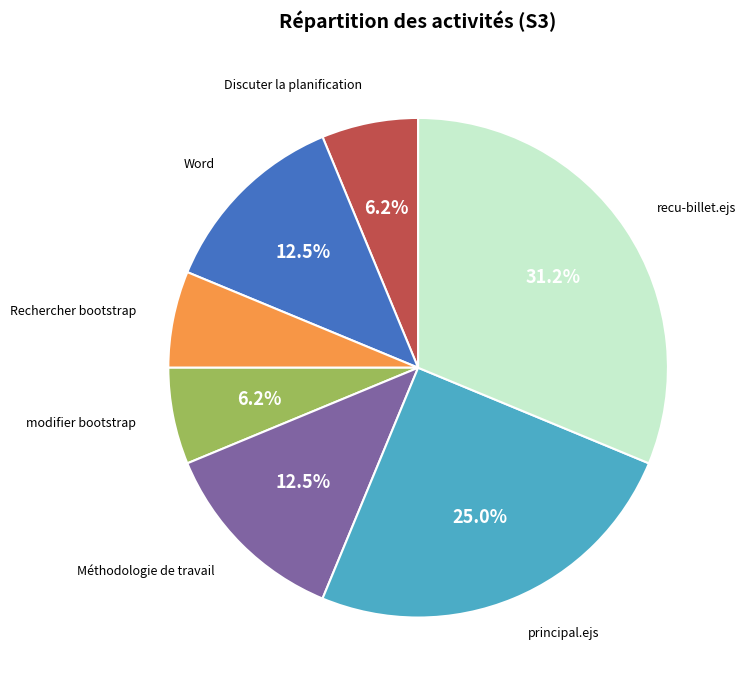

Does any single category account for the majority?

No